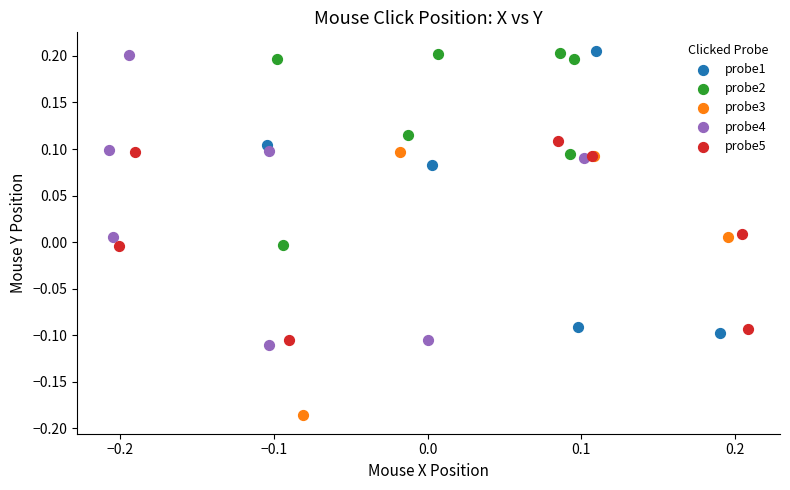

Which series contains the lowest Y value?

probe3